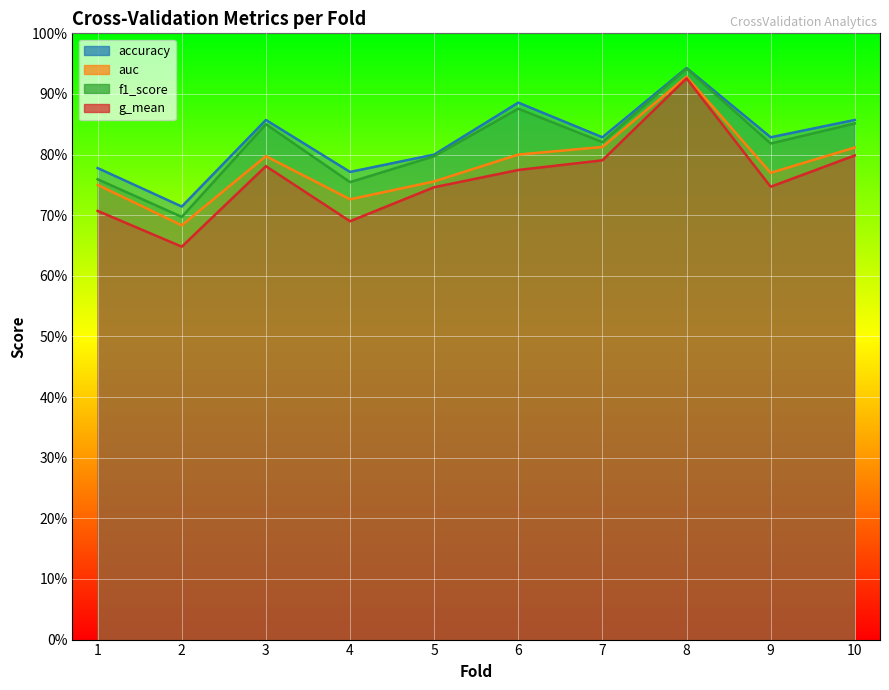

Where is the first local minimum for auc?

2